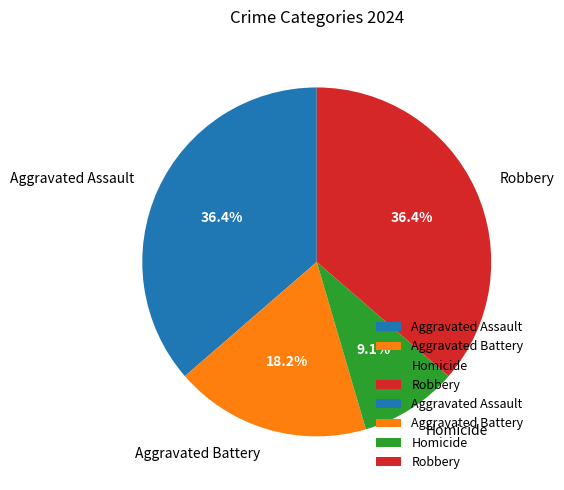

What percentage is the Aggravated Assault slice, to the nearest percent?

36%